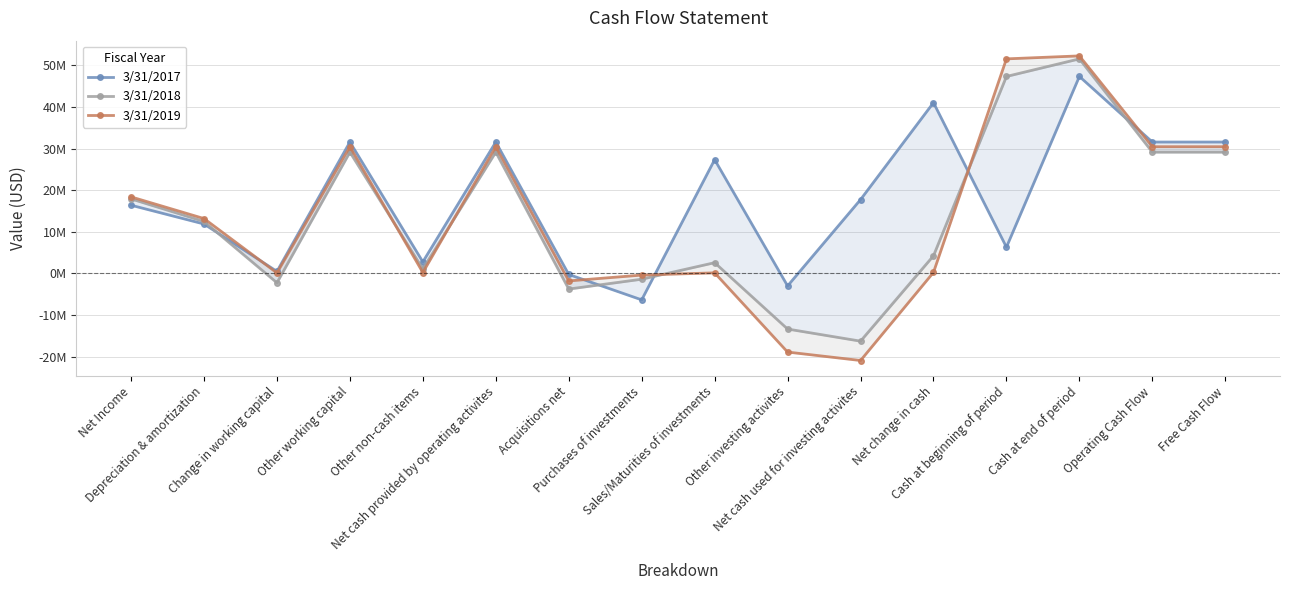

Between which two adjacent categories do 3/31/2017 and 3/31/2019 first intersect?

Depreciation & amortization and Change in working capital